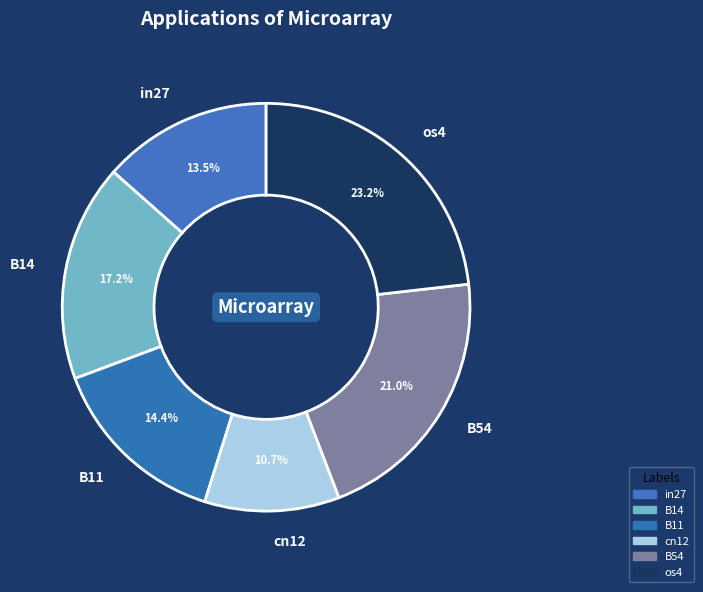

Which slice is the largest?

os4